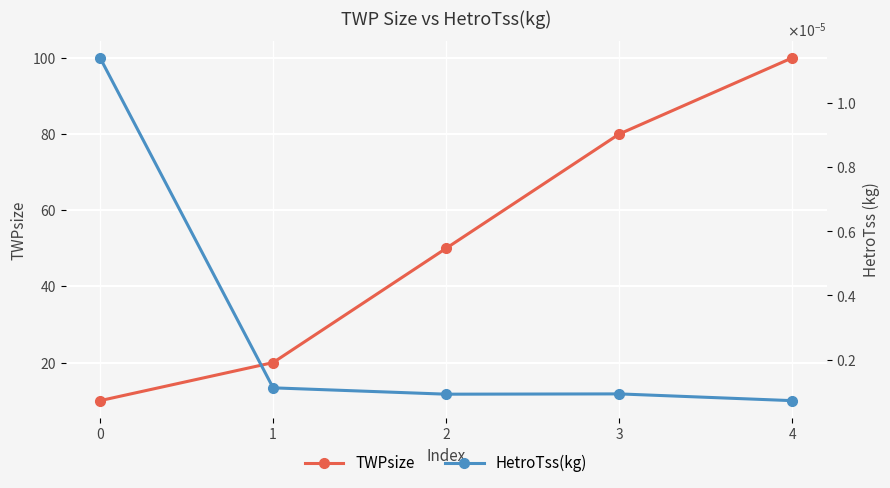

How many interior local peaks does the HetroTss(kg) series have?

1